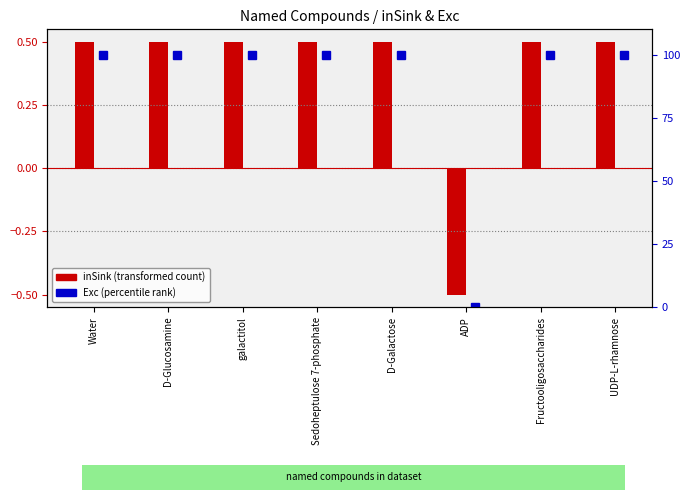

Which series has the widest spread of values?

Exc (percentile)